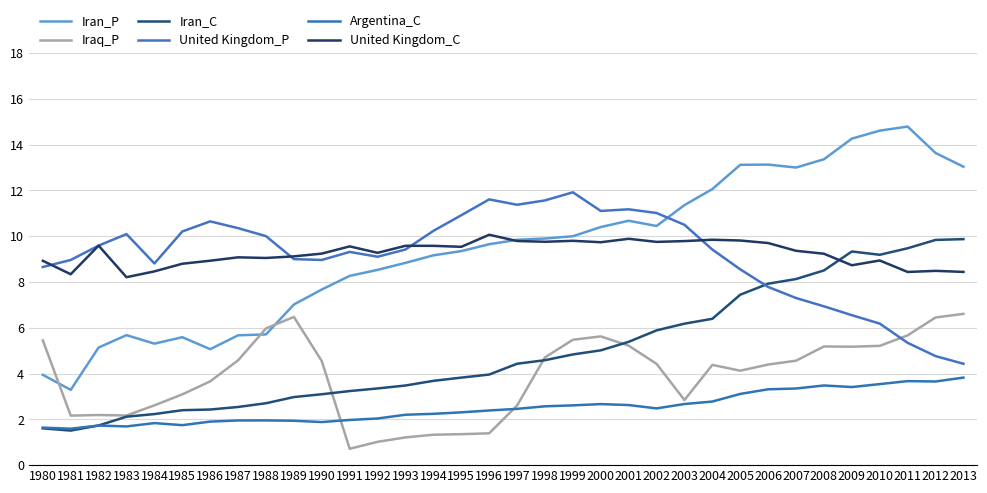

At which category does United Kingdom_C reach its first local peak?

1982